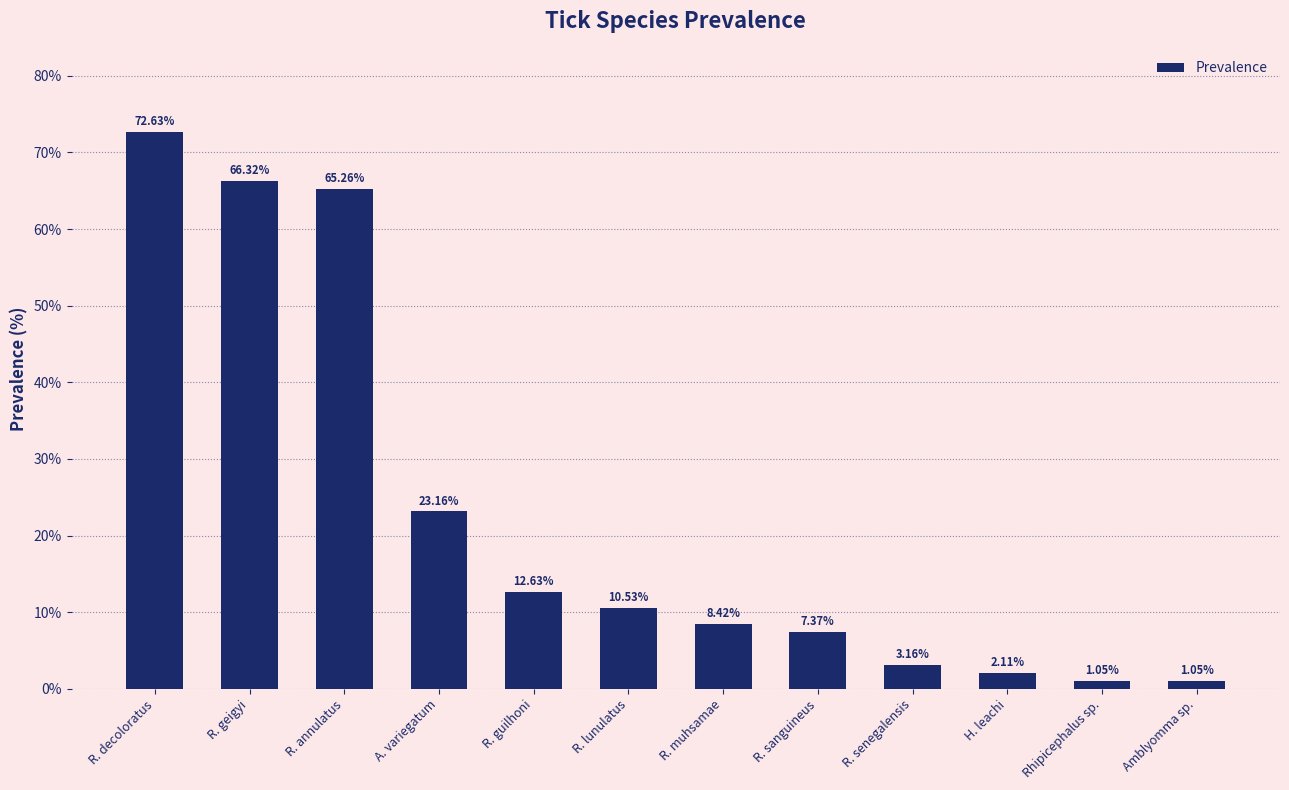

True or false: the data shows 94.5 at R. annulatus.

False